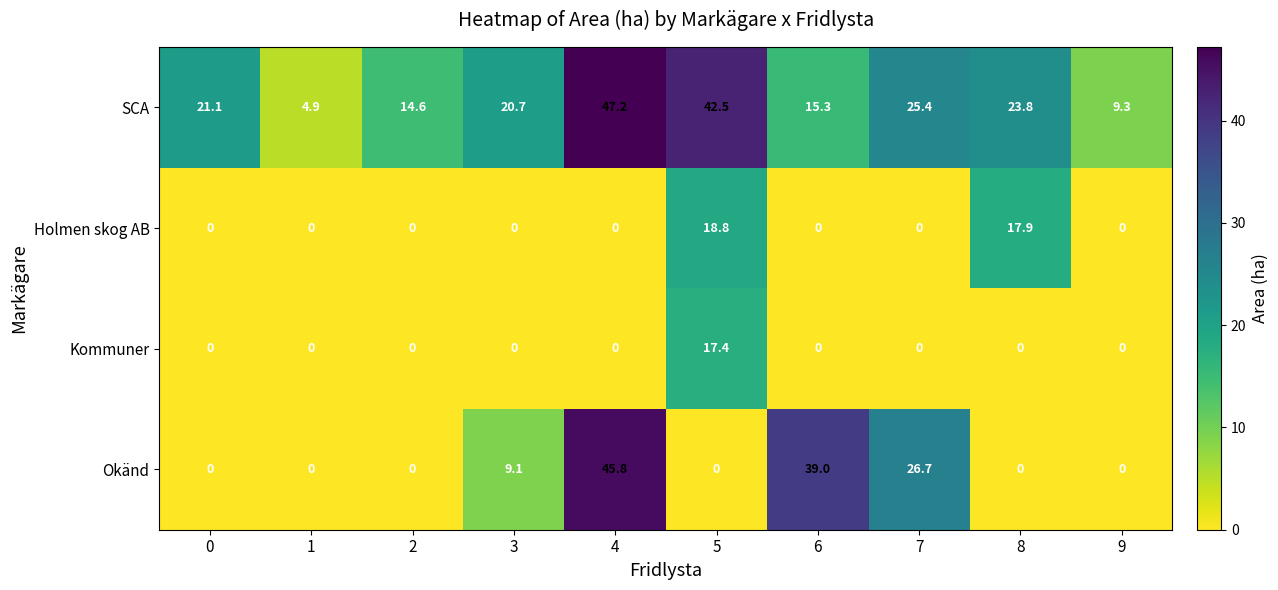

Where is SCA nearest to the value 26?

7